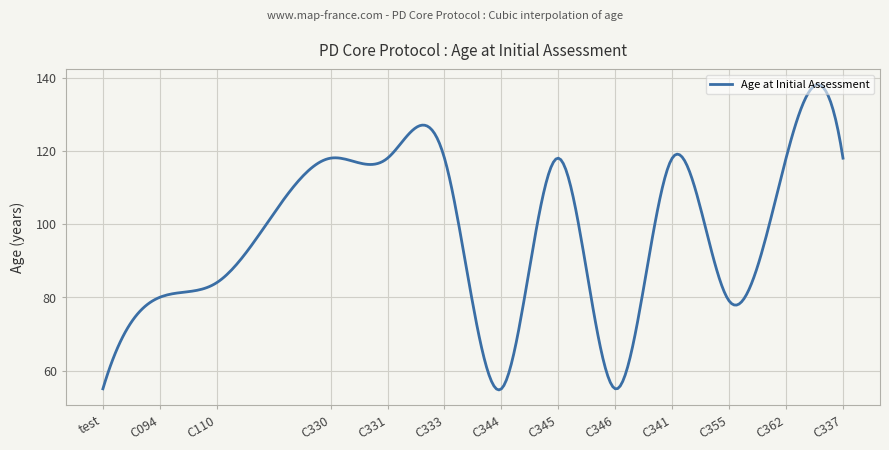

What is the greatest value displayed?

138.1